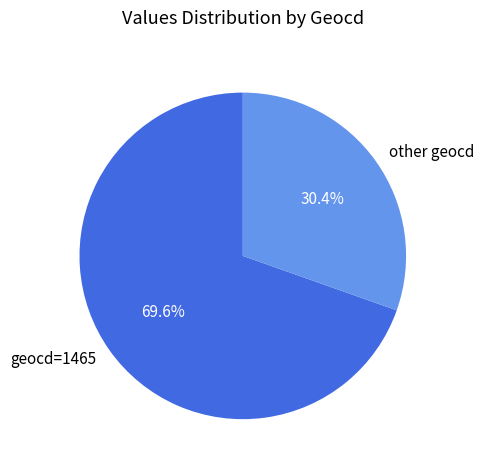

How many slices are in this pie chart?

2